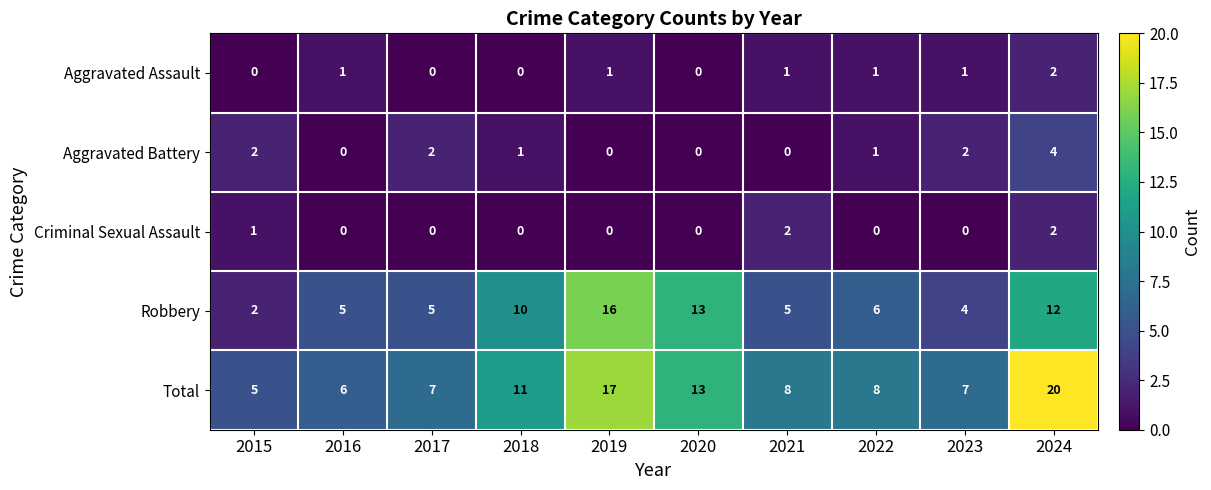

Count the number of categories in the chart.

10